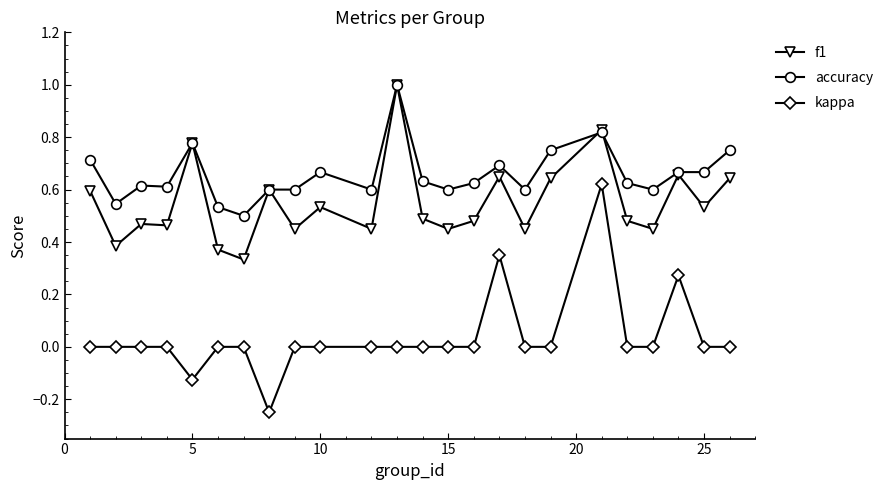

What is the value of the f1 point at the 12th from the left?

1.0